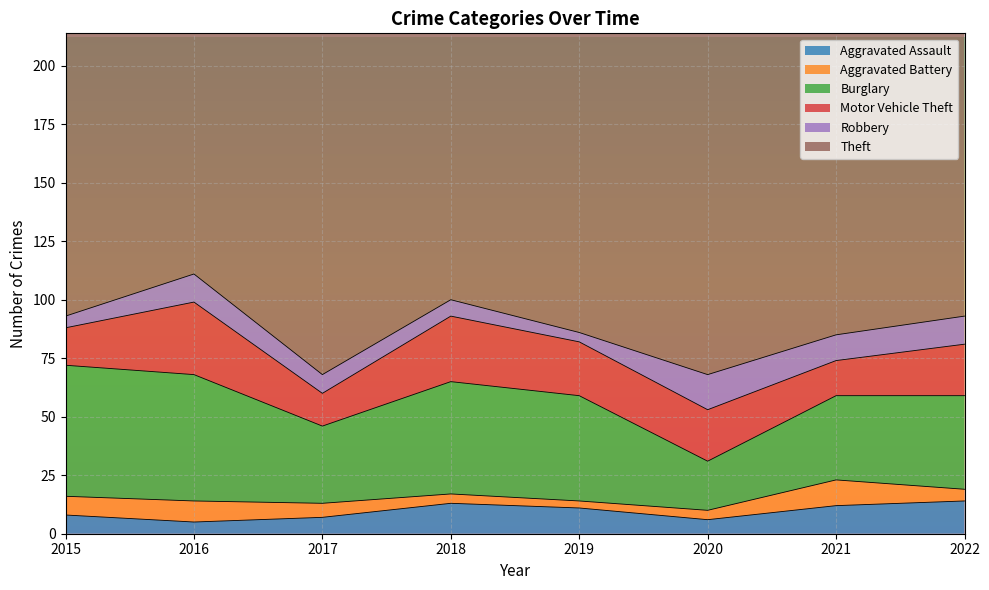

What is the maximum value for Aggravated Assault?

14